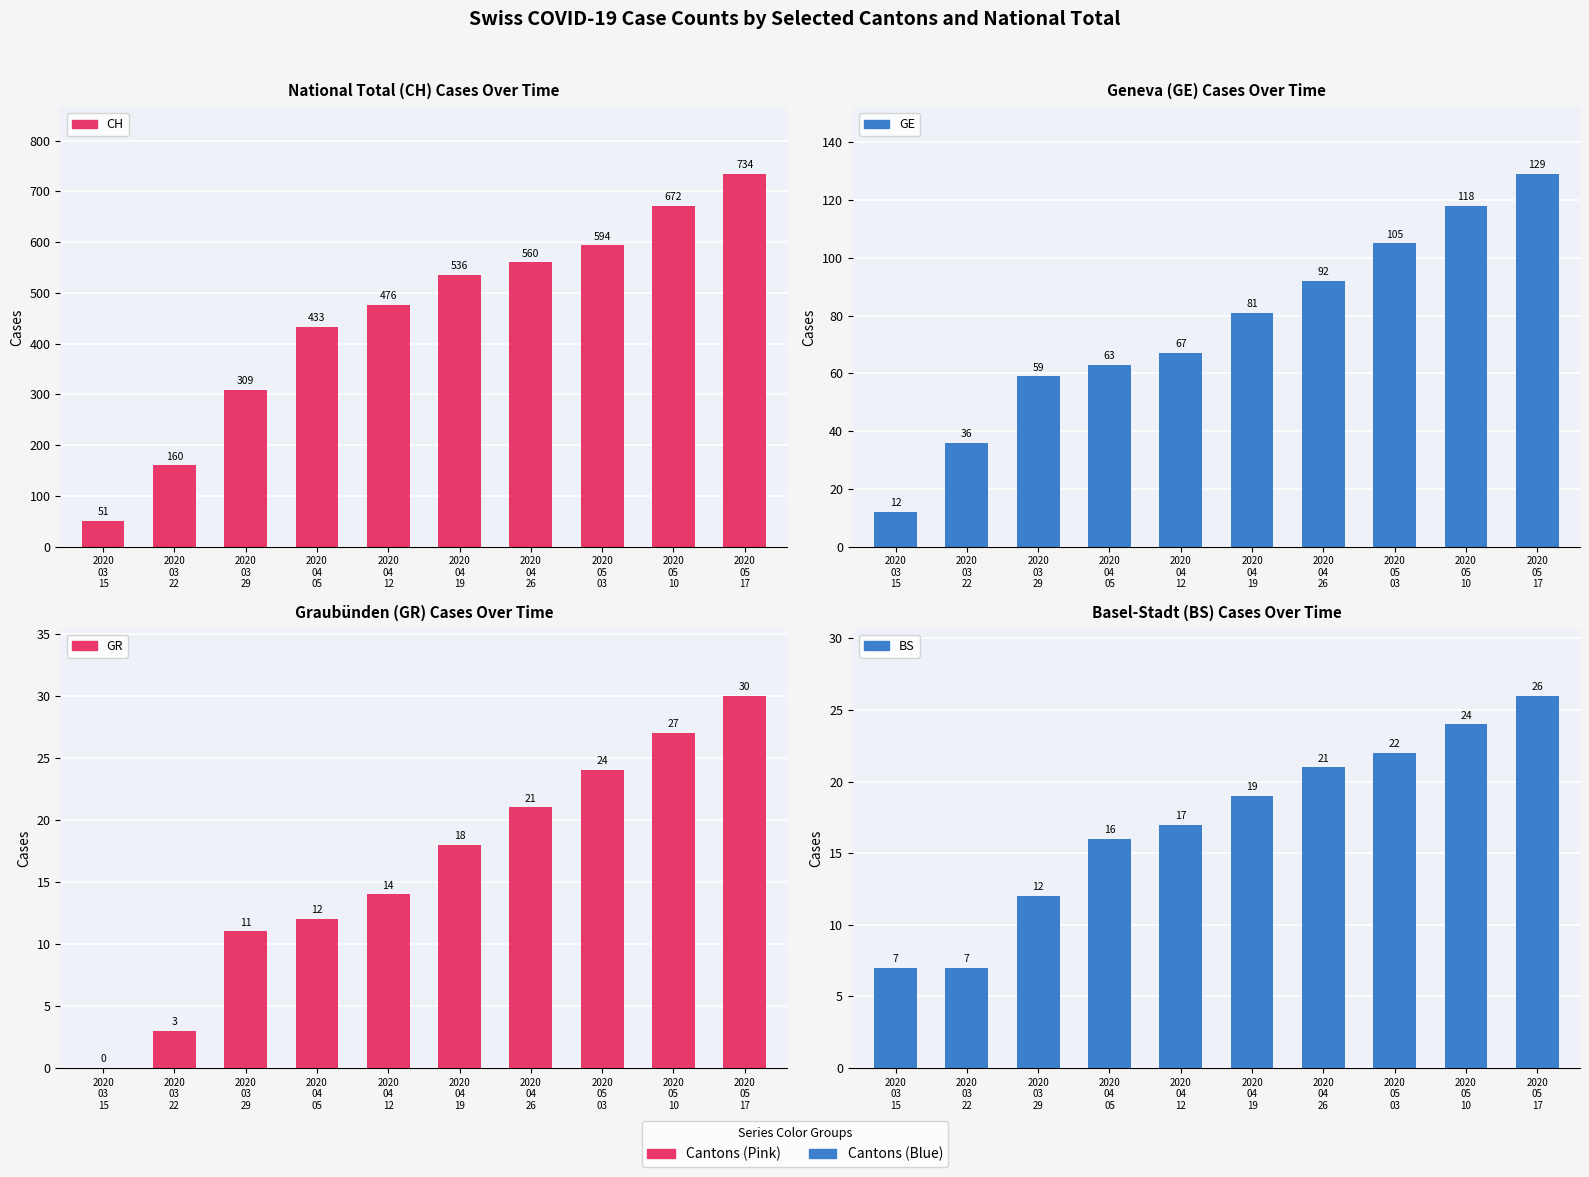

How many values in the BS series exceed 19?

4